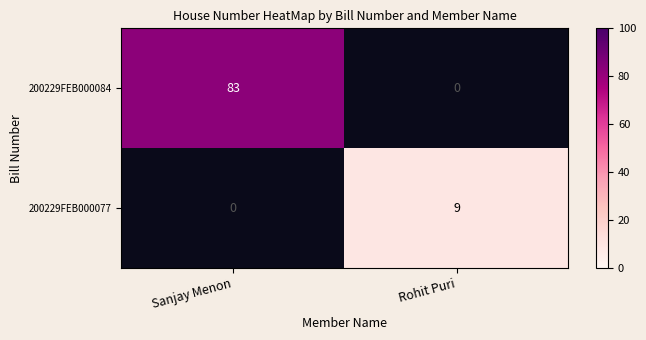

What is the minimum value shown in the chart?

9.0